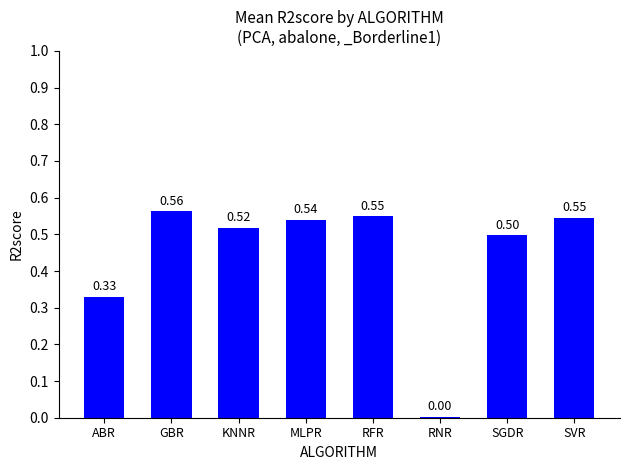

The chart shows a value of 0.1 at SVR. True or false?

False